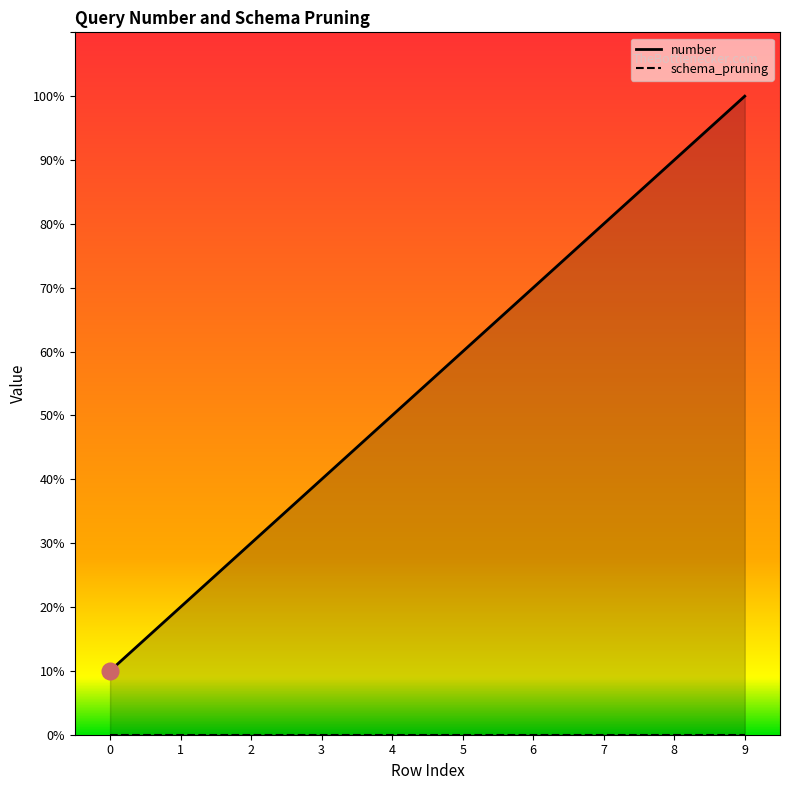

What is the difference between the second highest and minimum values?

8